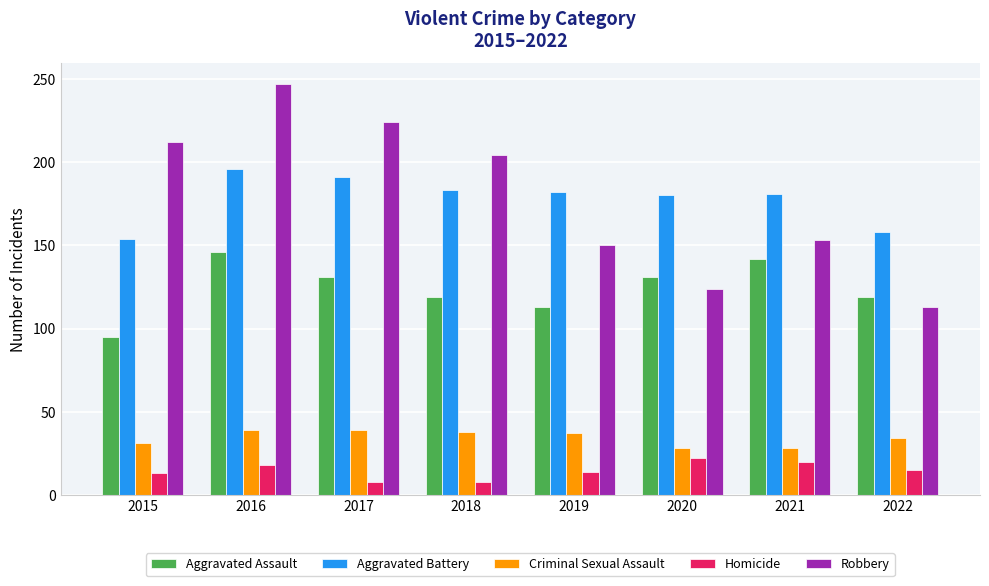

Is it true that Homicide equals 20 at 2021?

True